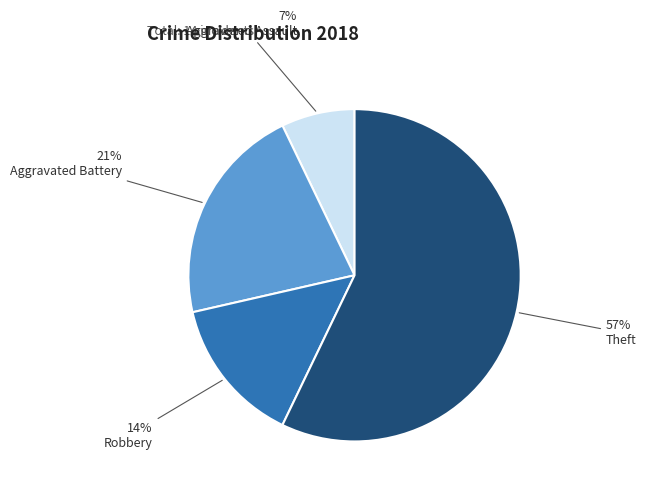

True or false: Aggravated Assault accounts for 1% of the total.

False